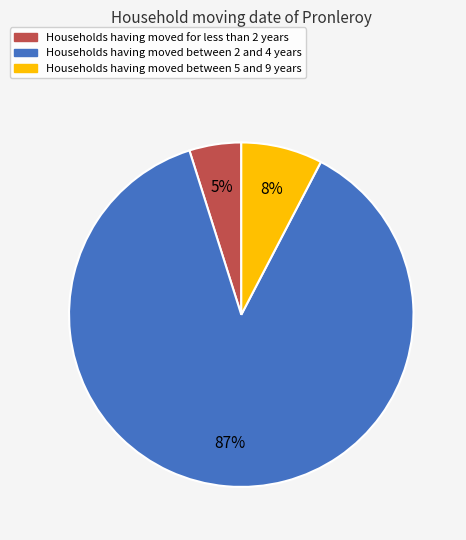

Does any single category account for the majority?

Yes